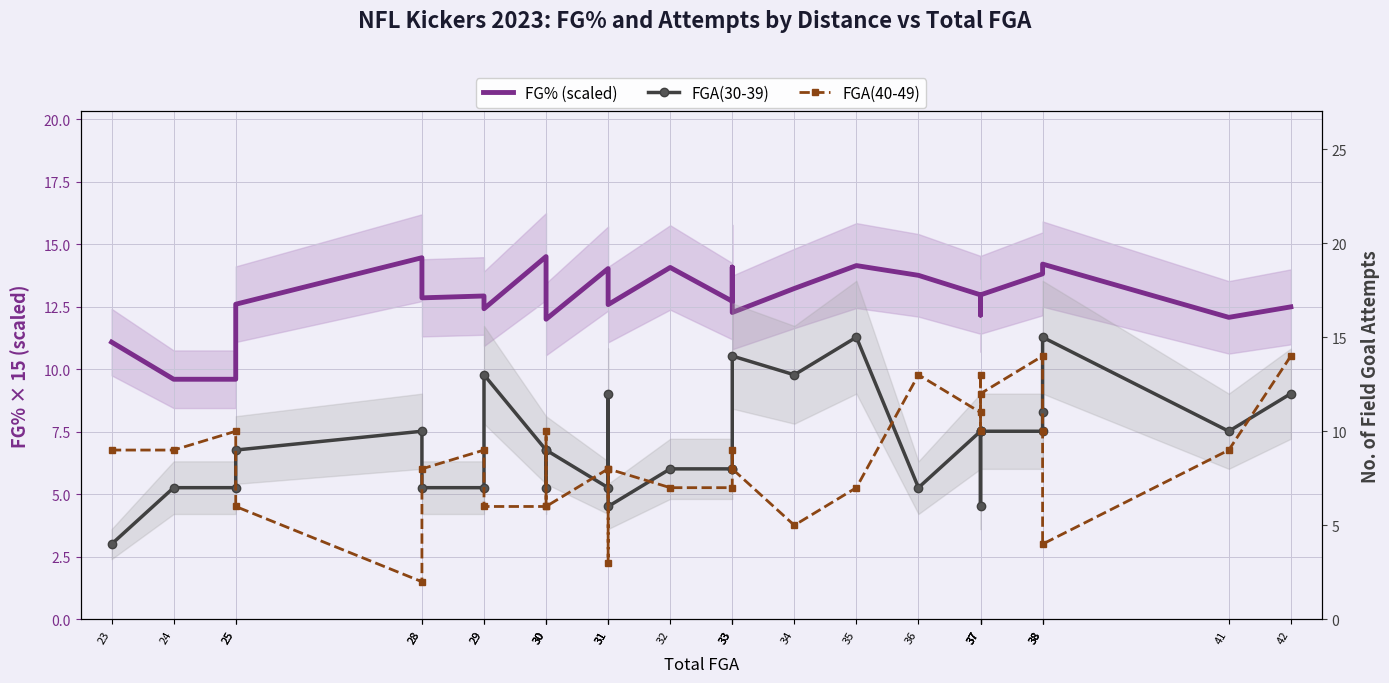

True or false: FGA(40-49) has a value of 3.3 at 38.

False